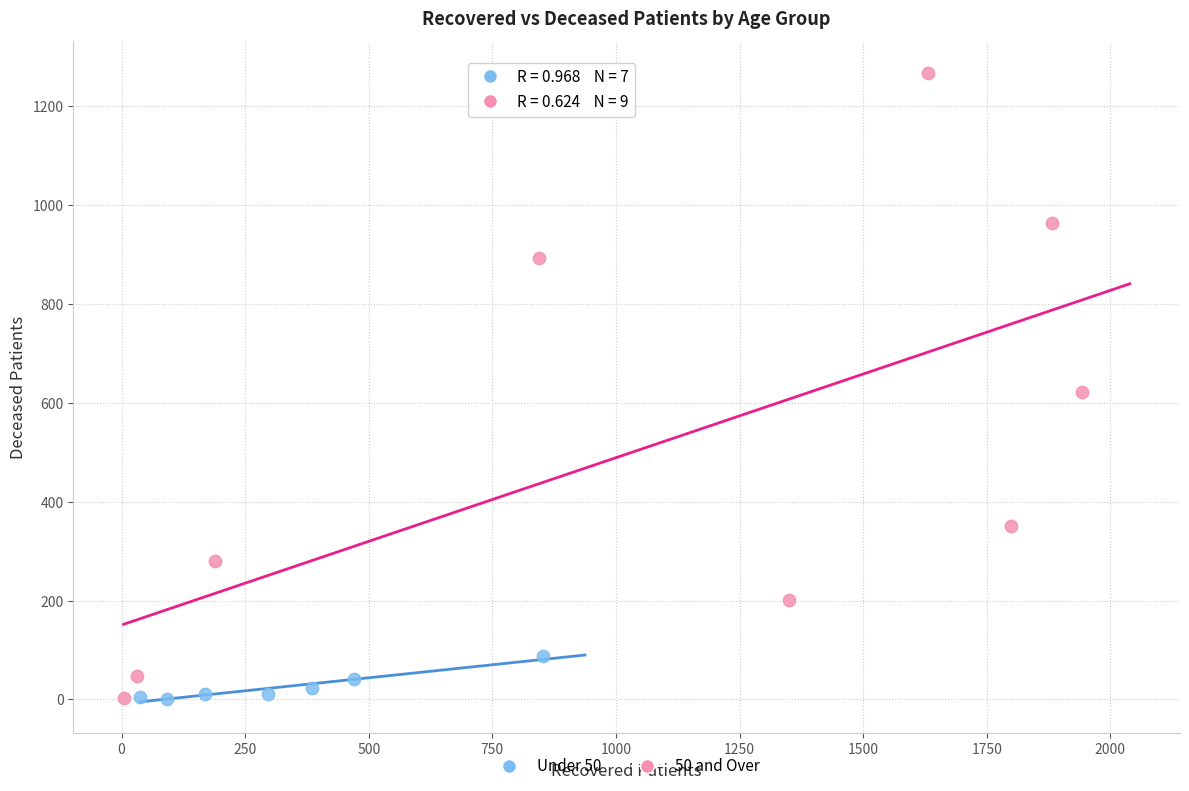

Which series contains the highest Y value?

50 and Over